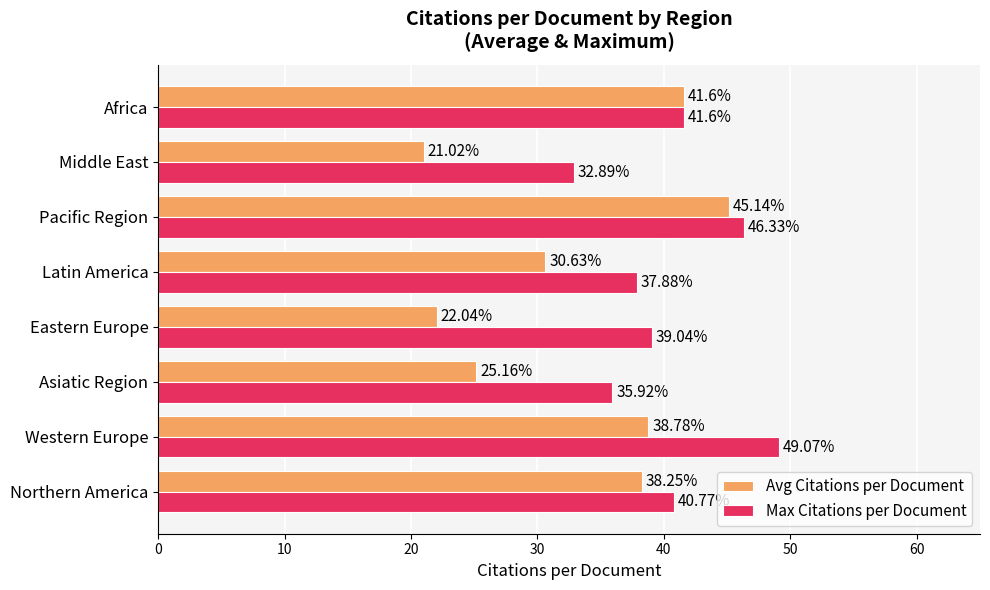

Where is Max Citations per Document nearest to the value 40?

Northern America